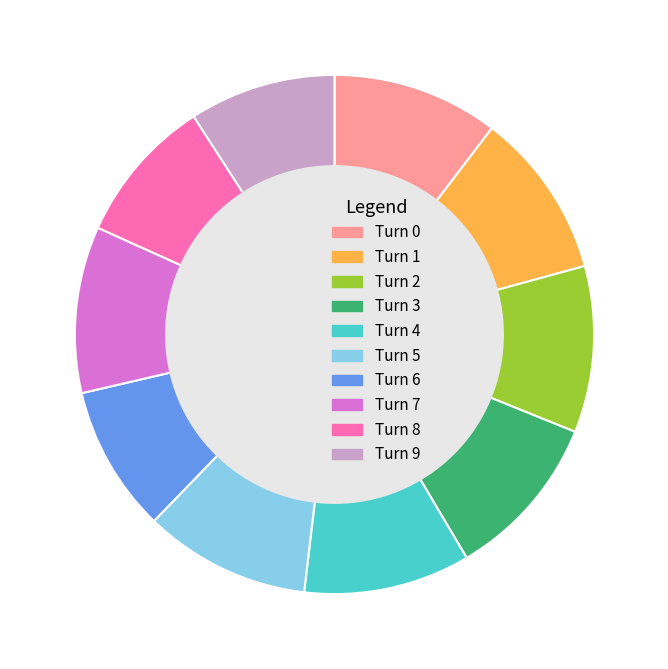

Does any single category account for the majority?

No